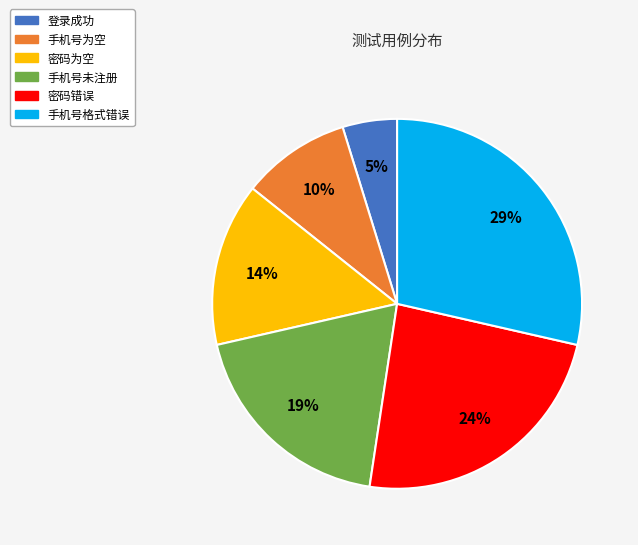

What is the smallest slice in the pie chart?

登录成功